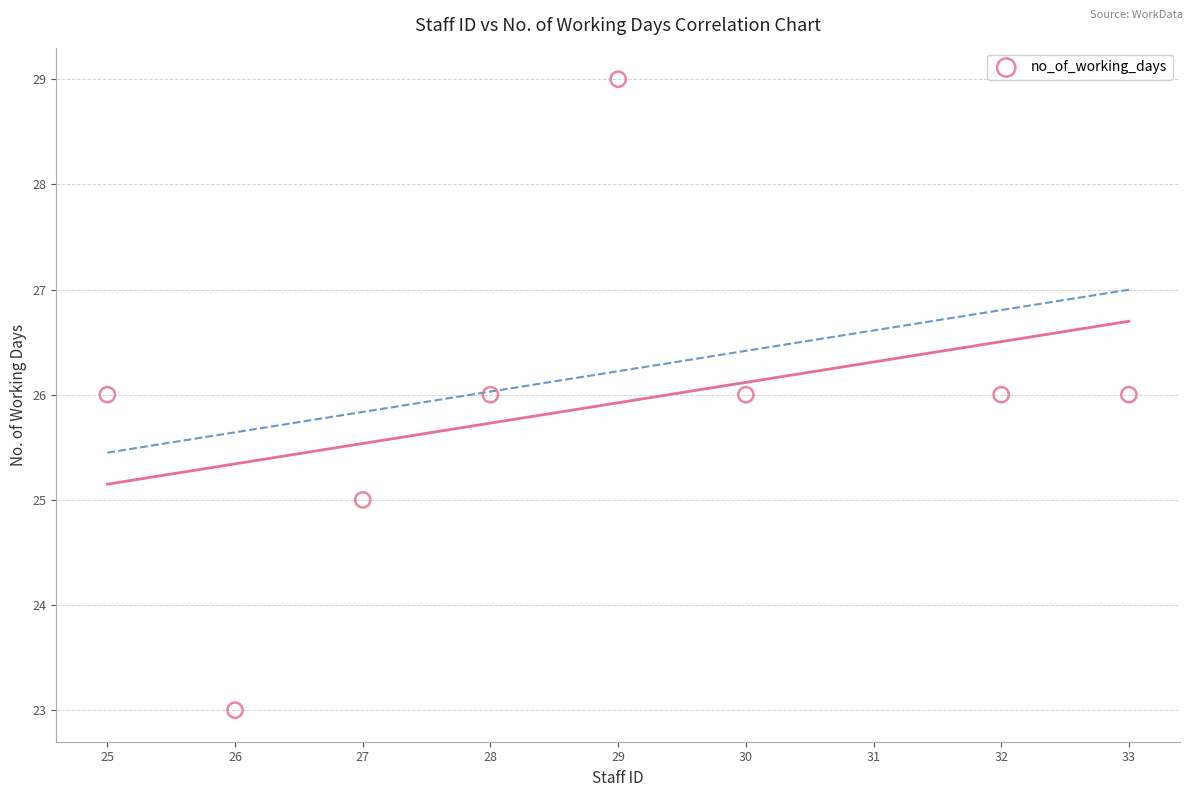

What is the average Y value?

26